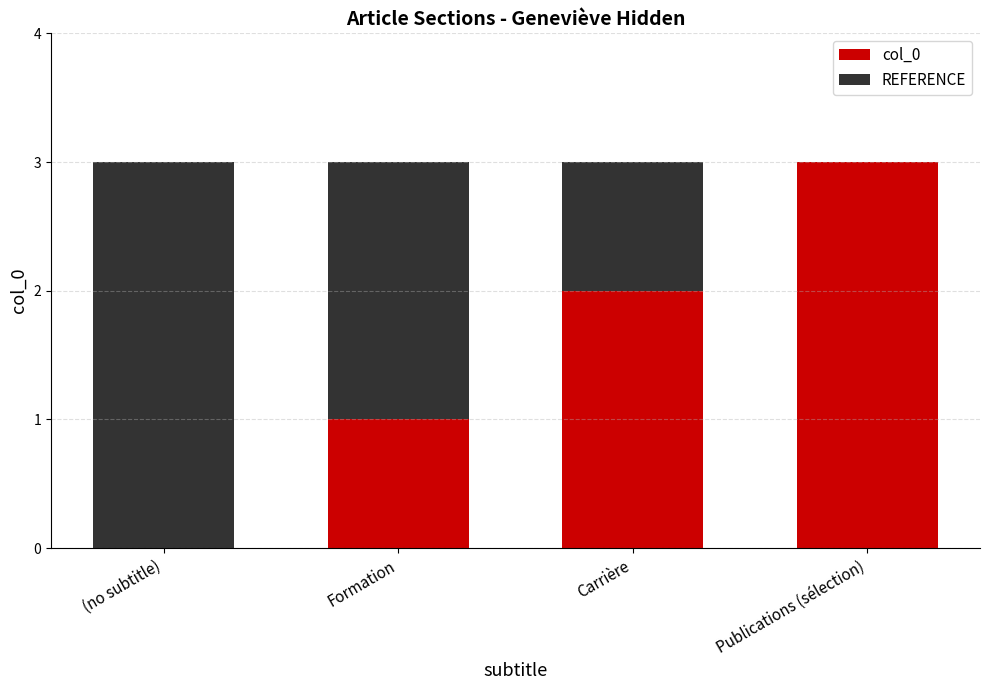

At which label does col_0 reach its peak?

Publications (sélection)